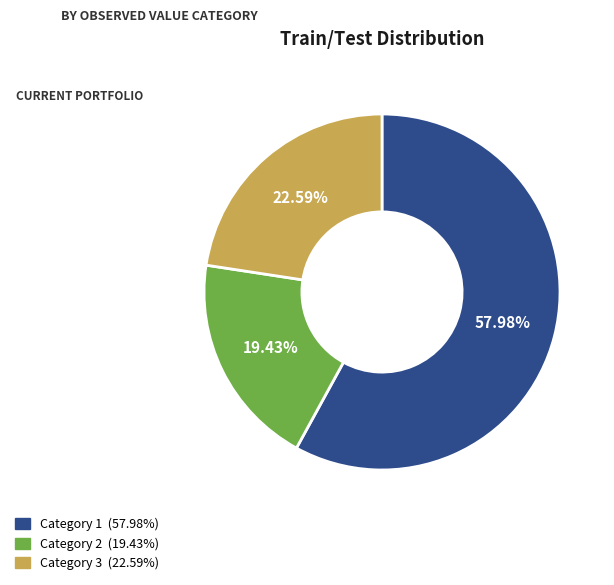

Count the number of slices in the pie.

3